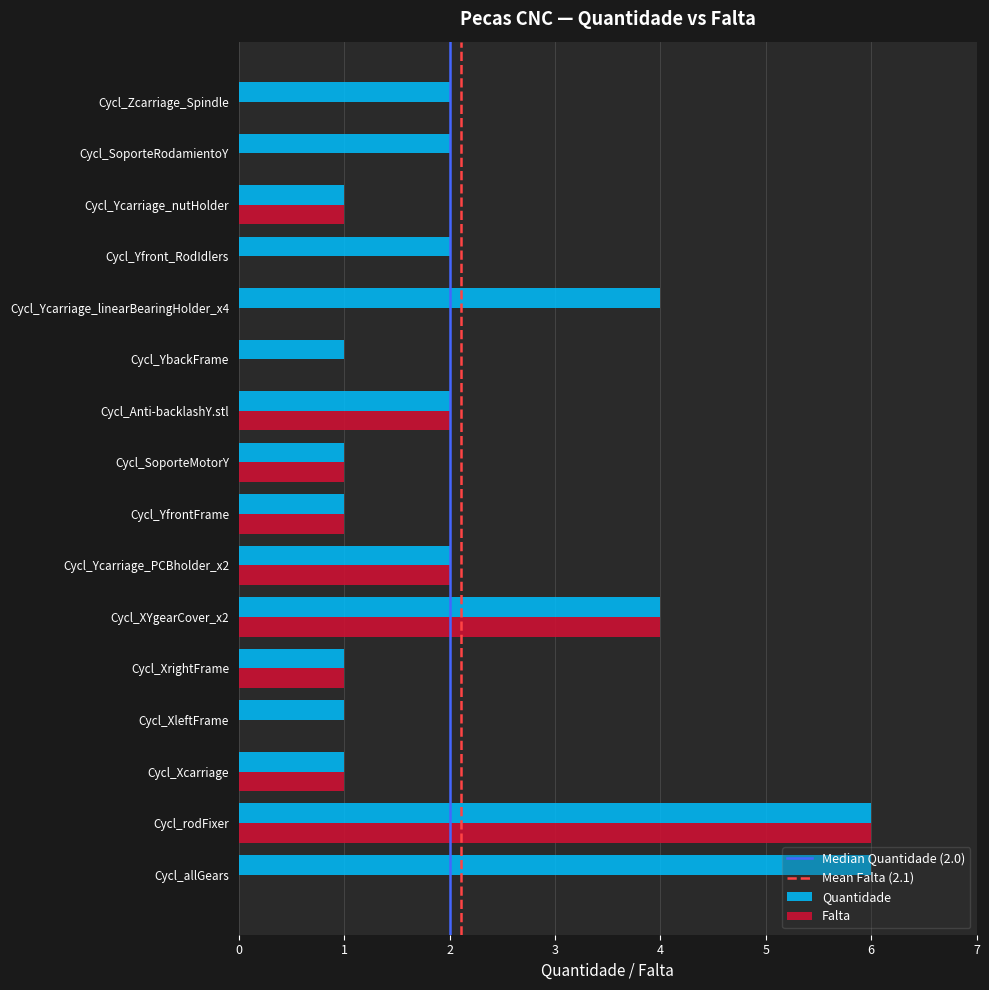

The Quantidade series shows 2 at Cycl_Yfront_RodIdlers. True or false?

True